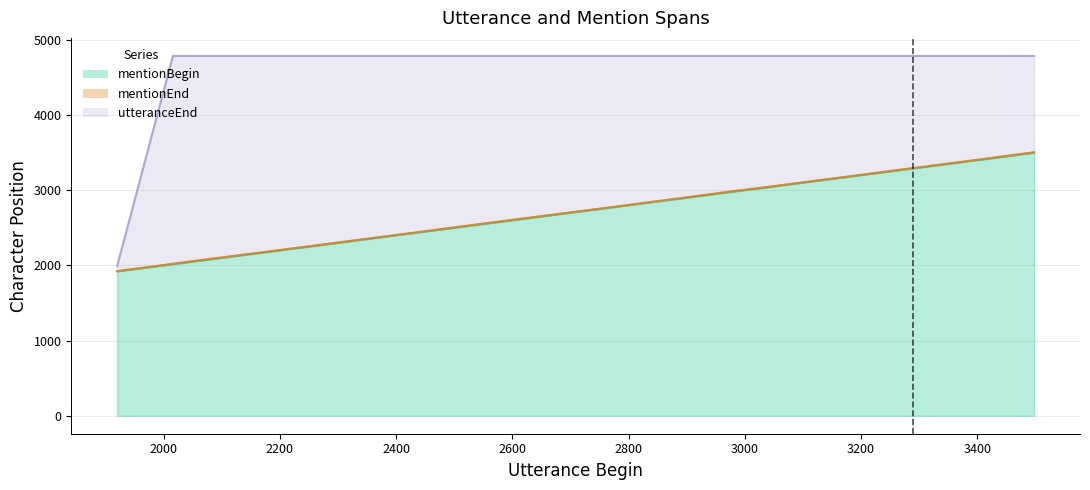

What is the maximum value shown in the chart?

4785